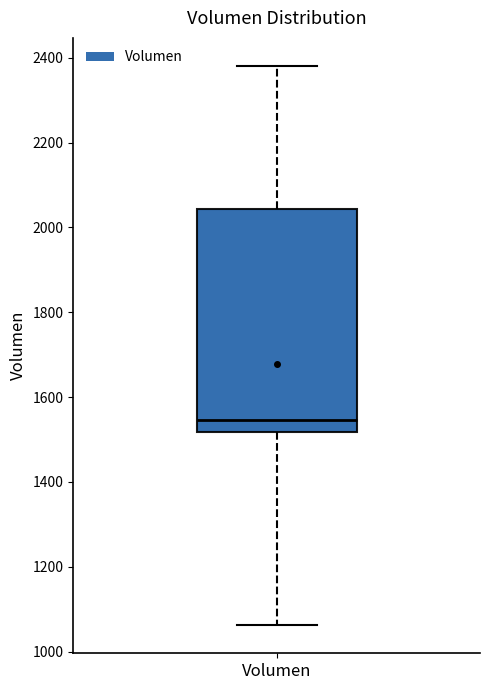

Transcribe this box plot: give where the median line is, the range the box spans, and where the two whiskers end, as read against the y-axis. The values are not printed on the chart, so give them approximately, as read against the axis.

median 1540, box 1520 to 2040, whiskers 1060 to 2380